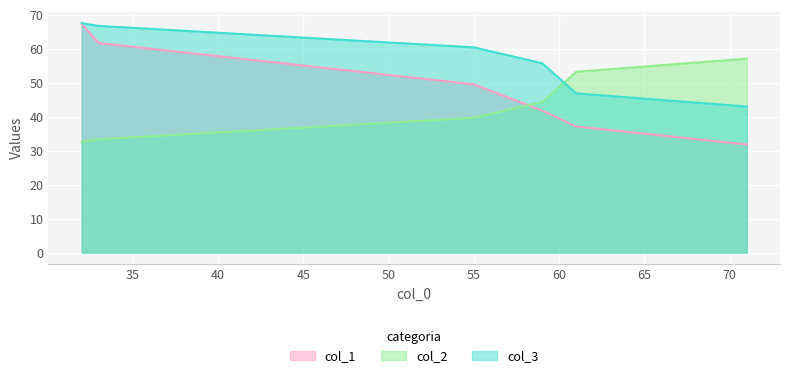

What is the minimum value shown in the chart?

31.8